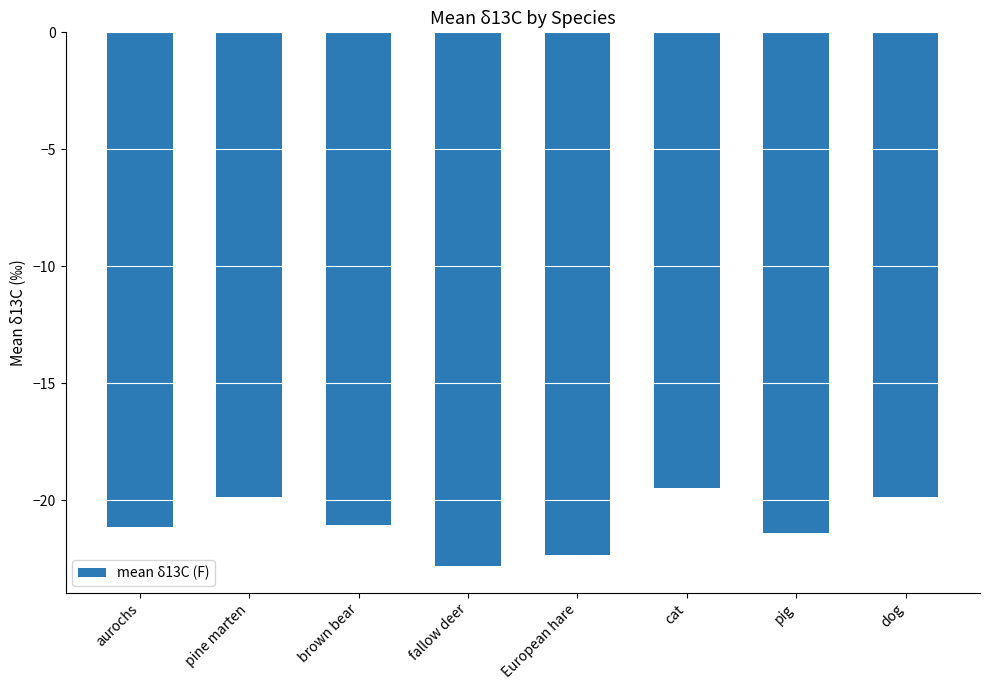

The value at fallow deer is -22.8. True or false?

True